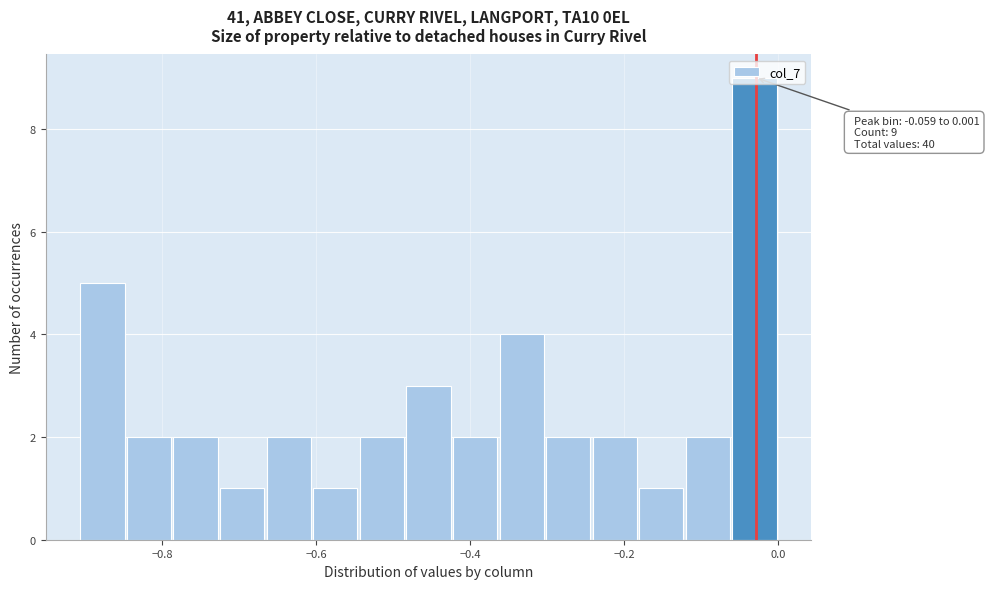

Around what value on the x-axis is the tallest bar? Give the approximate position of its centre, as read against the axis.

-0.04